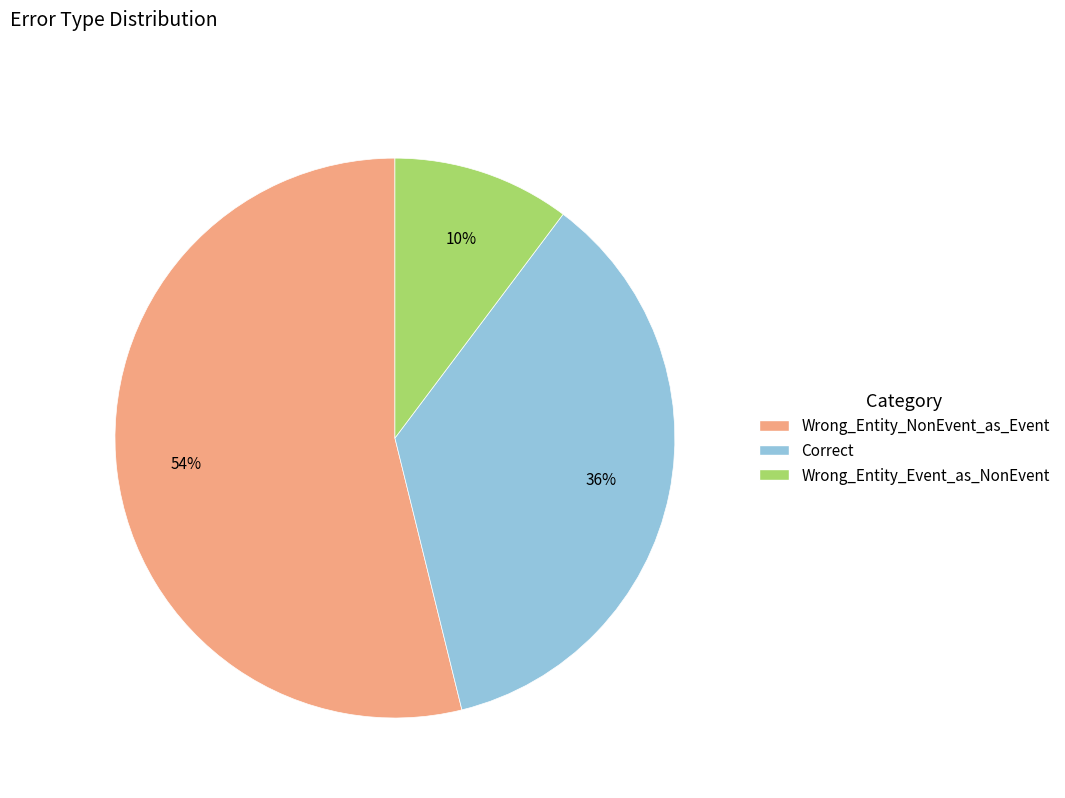

To the nearest percent, what is the combined percentage of Wrong_Entity_NonEvent_as_Event and Wrong_Entity_Event_as_NonEvent?

64%